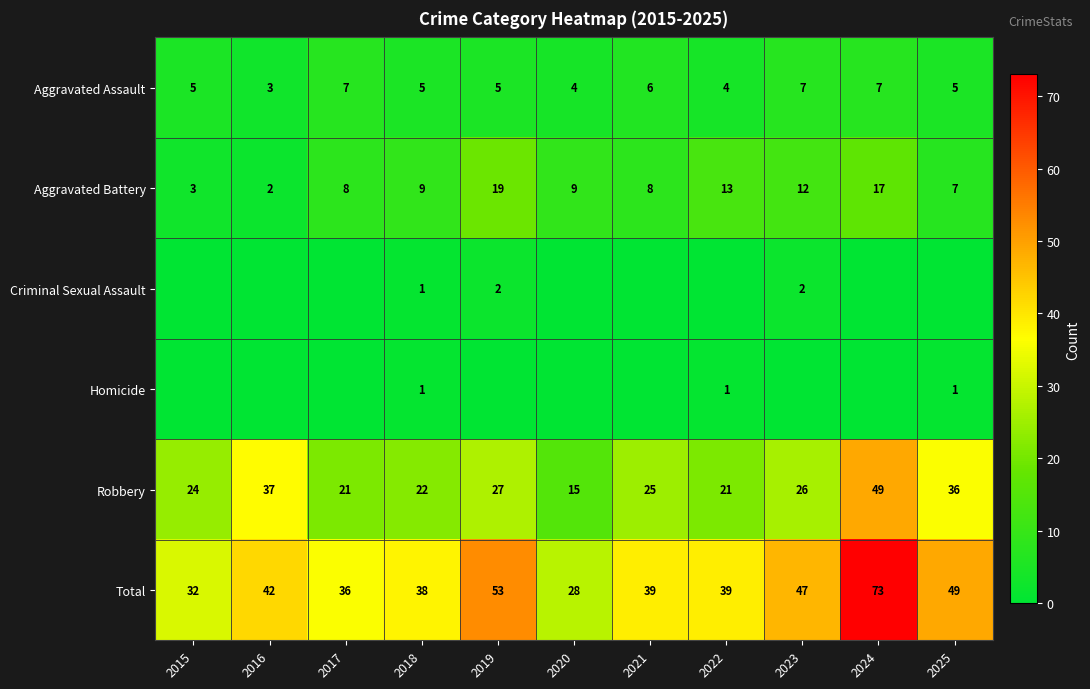

What is the minimum value for Aggravated Battery?

2